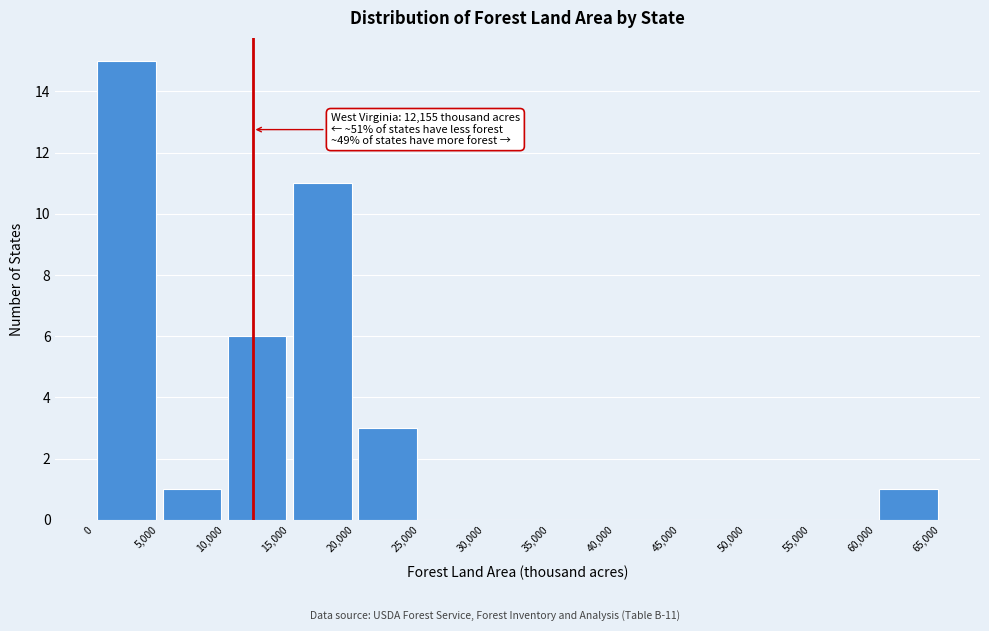

Which range on the x-axis has the tallest bar?

0 to 5,000